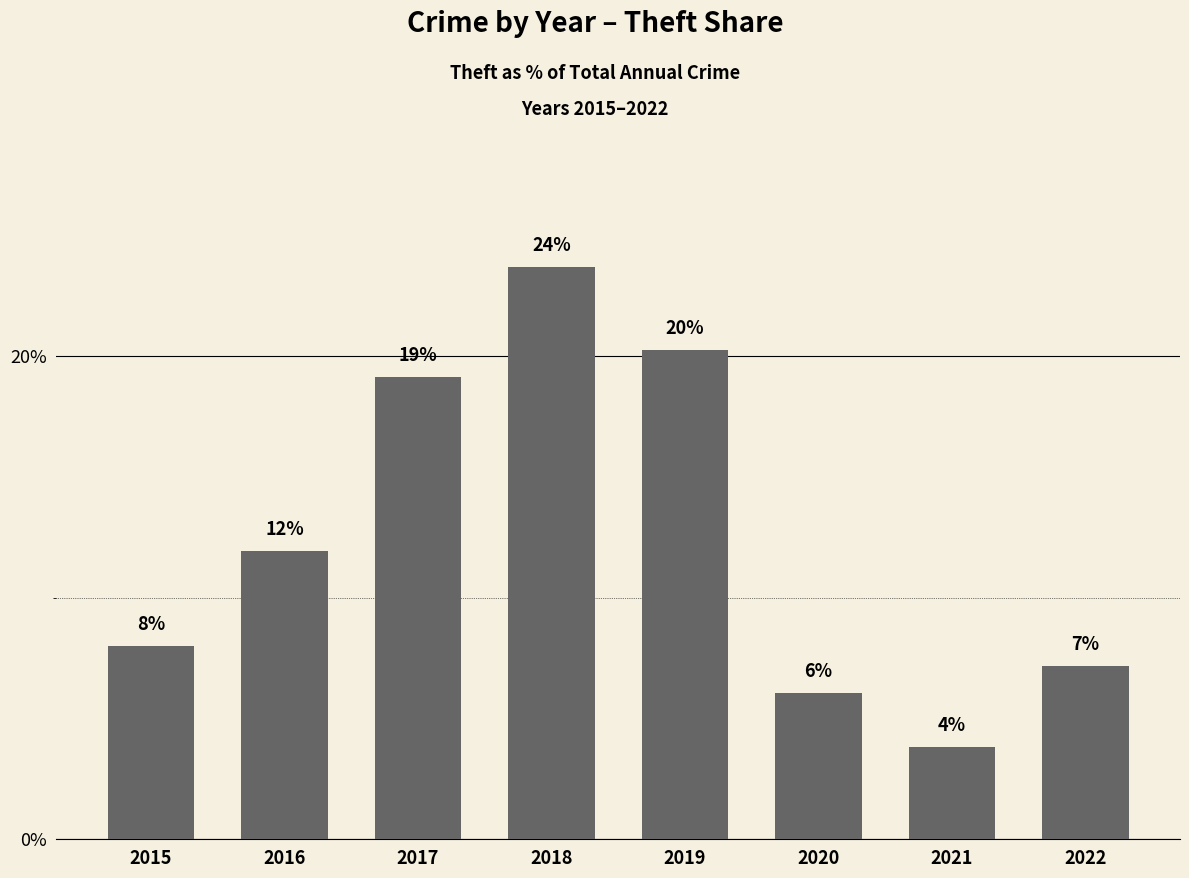

Reading left to right, list all the values displayed in this chart.

8.0	11.9	19.1	23.7	20.2	6.0	3.8	7.2